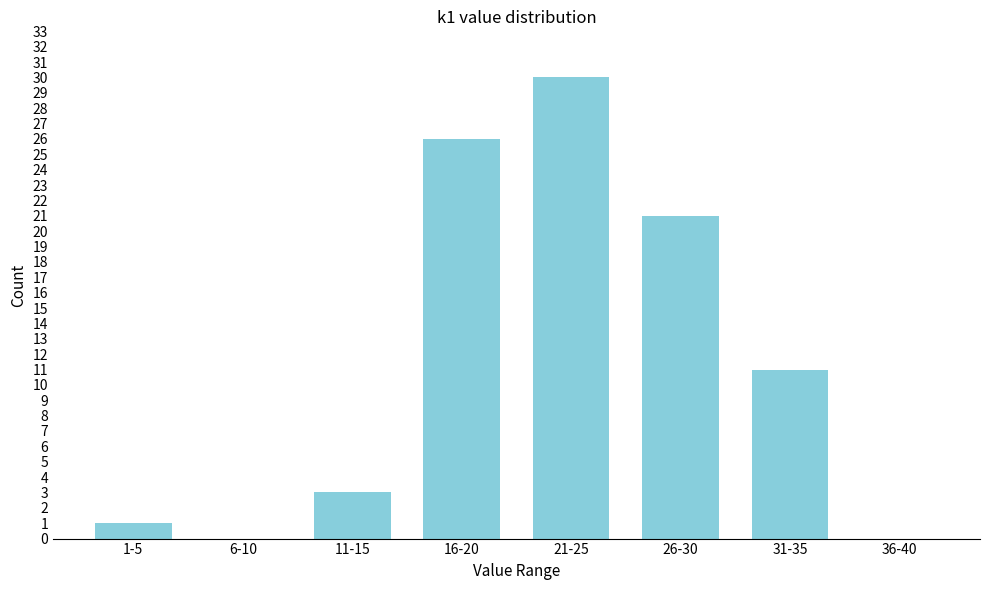

Reading left to right, extract all data points from this chart.

1-5=1	6-10=0	11-15=3	16-20=26	21-25=30	26-30=21	31-35=11	36-40=0